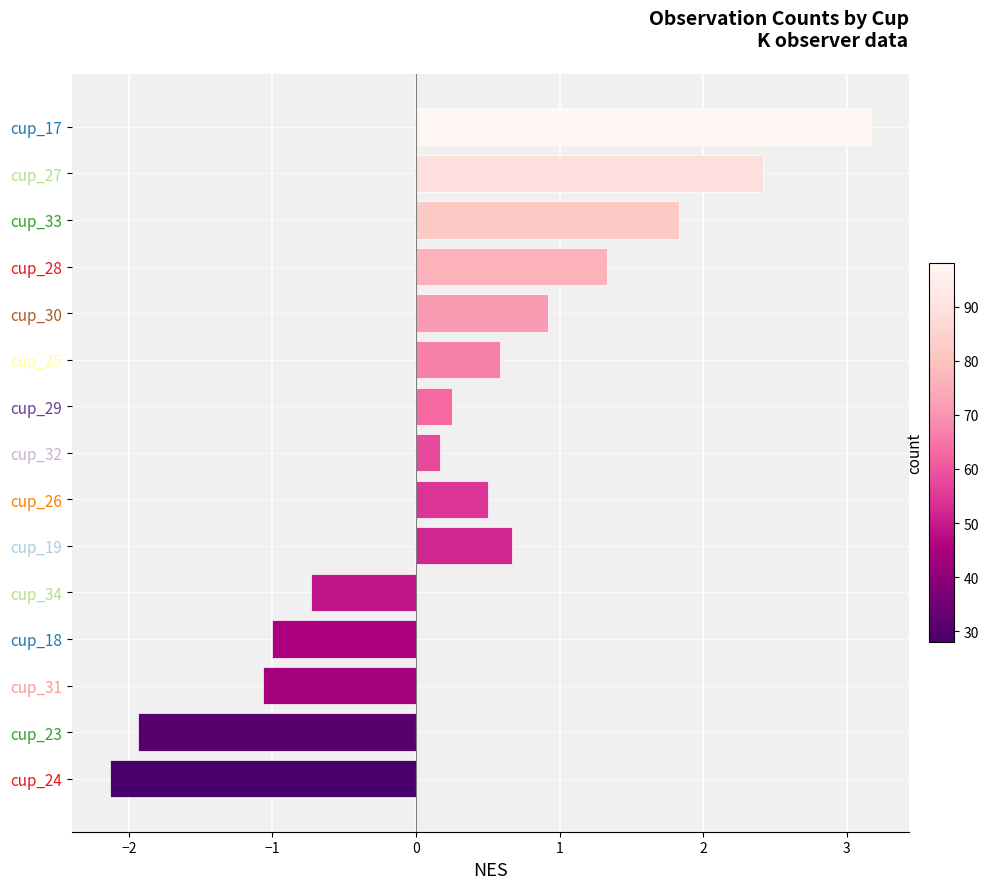

What is the smallest value displayed?

-2.1